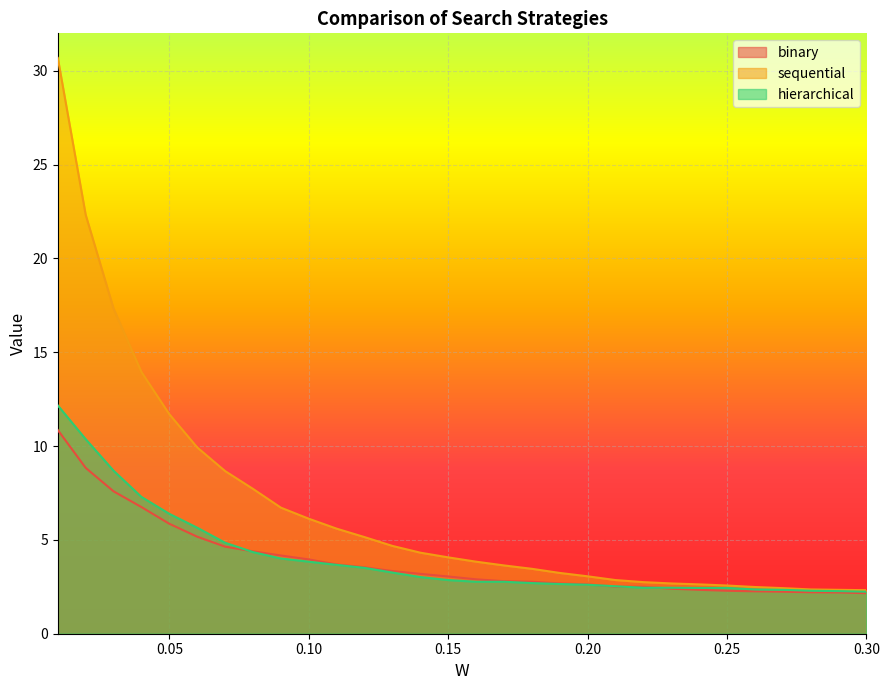

List the series in order of their peak value, highest first.

sequential, hierarchical, binary